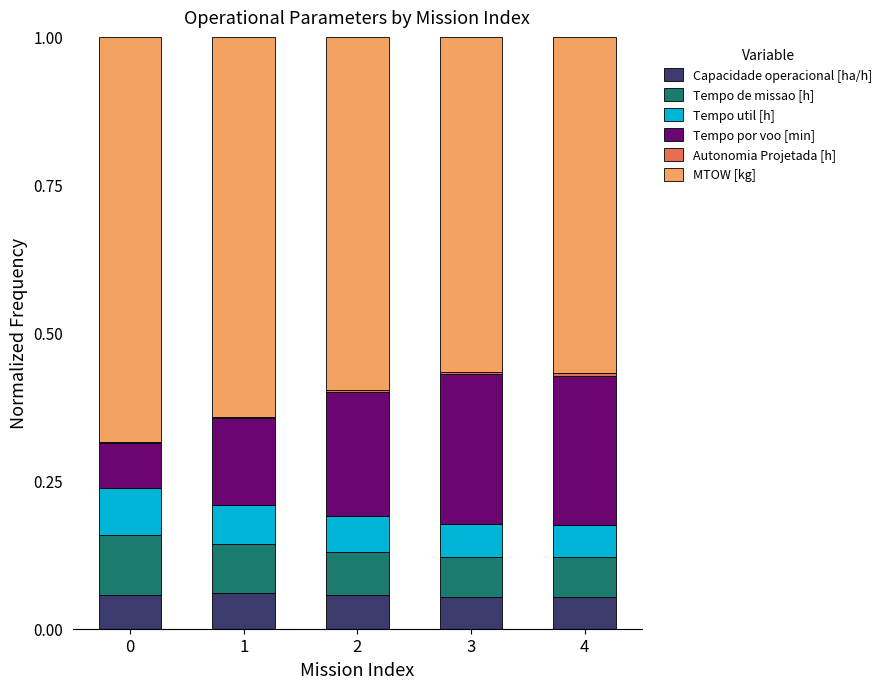

What is the sum of the Capacidade operacional [ha/h] values at 2 and 4?

0.1